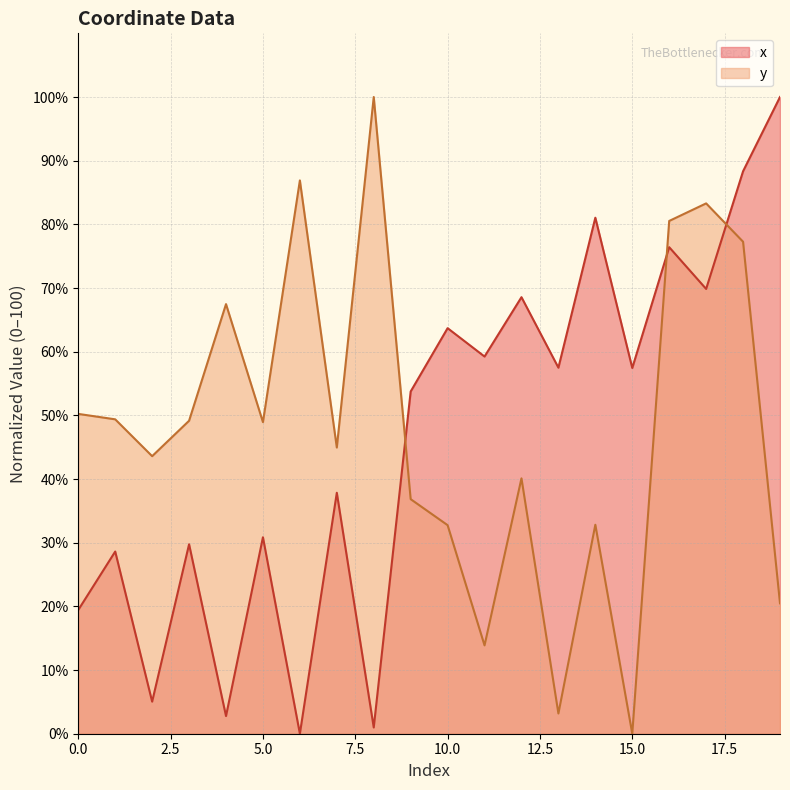

What are all the series names shown in the legend?

x, y